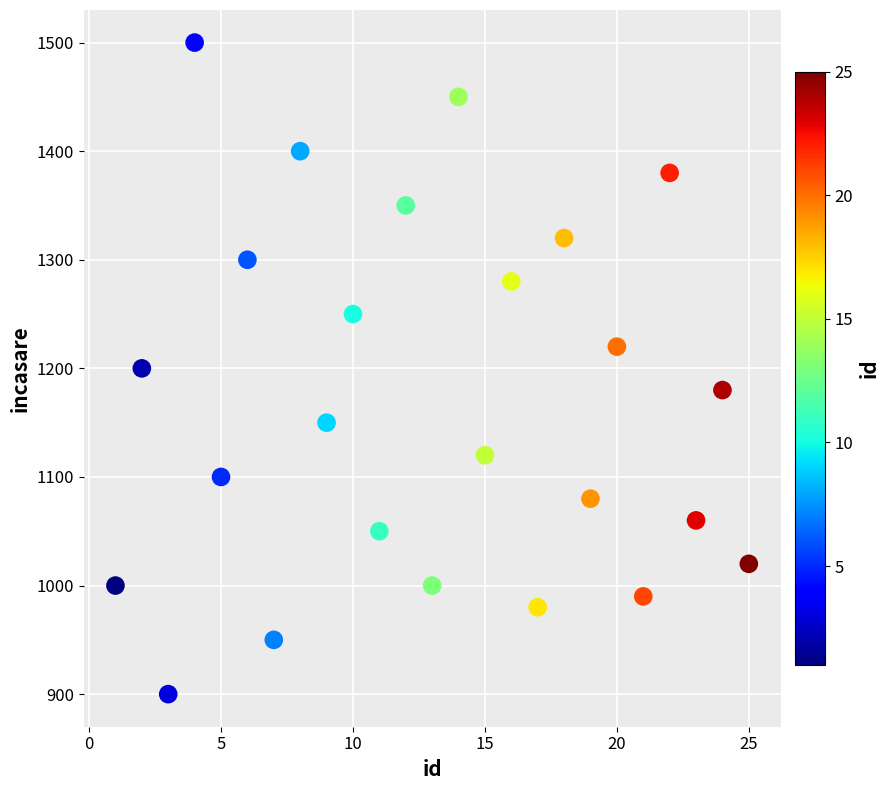

What is the range of X values (max minus min)?

24